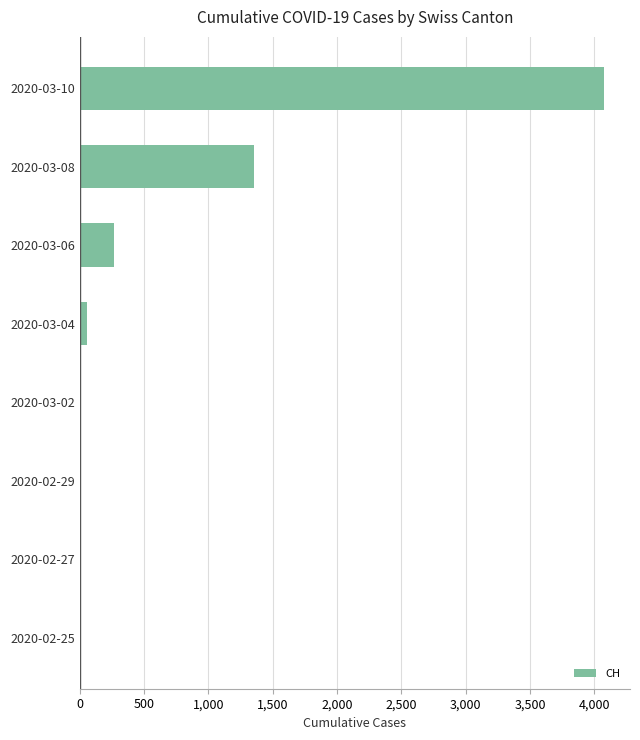

Where is the data nearest to the value 2037?

2020-03-08